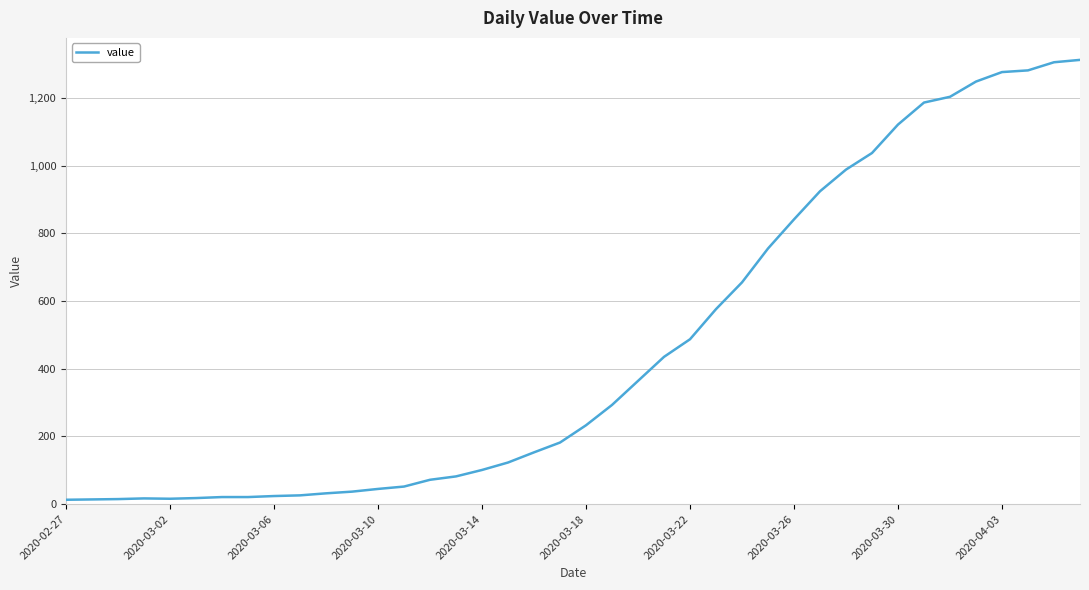

What is the greatest value displayed?

1312